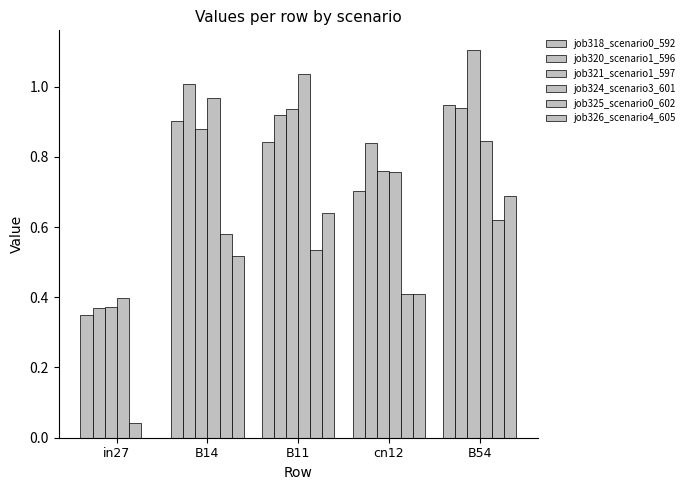

What position from the left is in27?

1